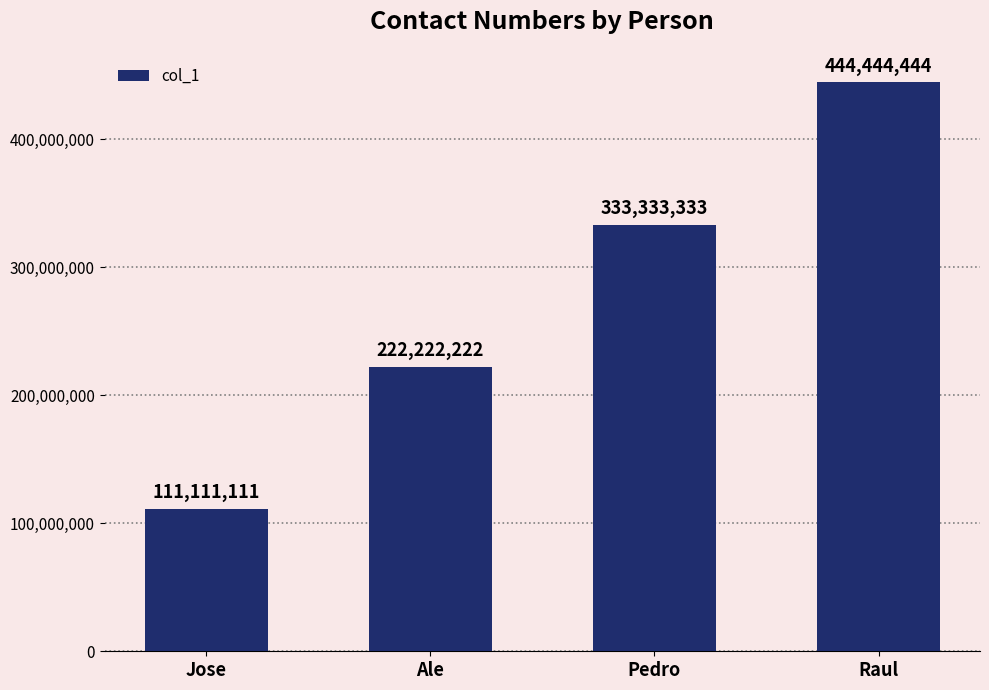

Reading right to left, extract all data points from this chart.

444444444	333333333	222222222	111111111